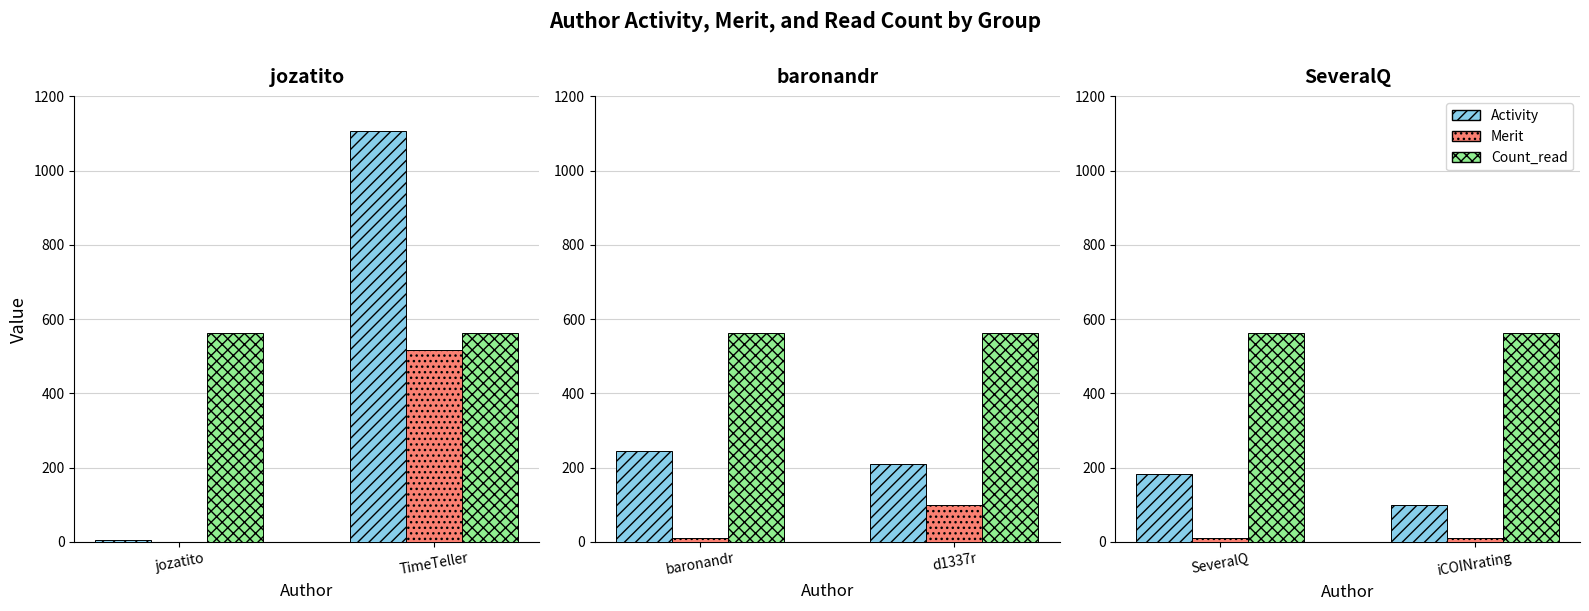

How many categories are shown in the chart?

2